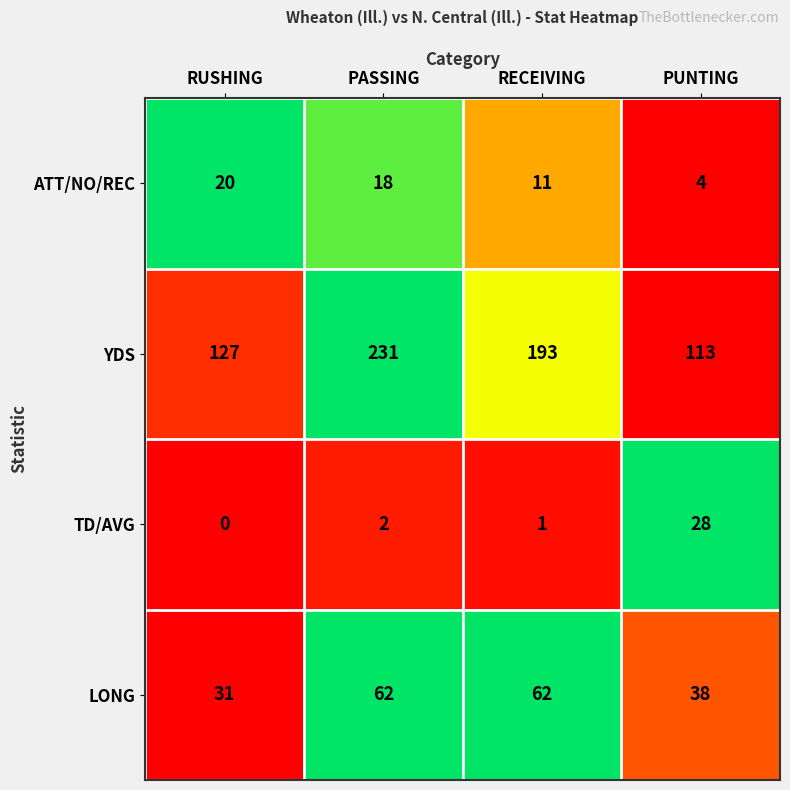

The TD/AVG series shows 3 at PASSING. True or false?

False